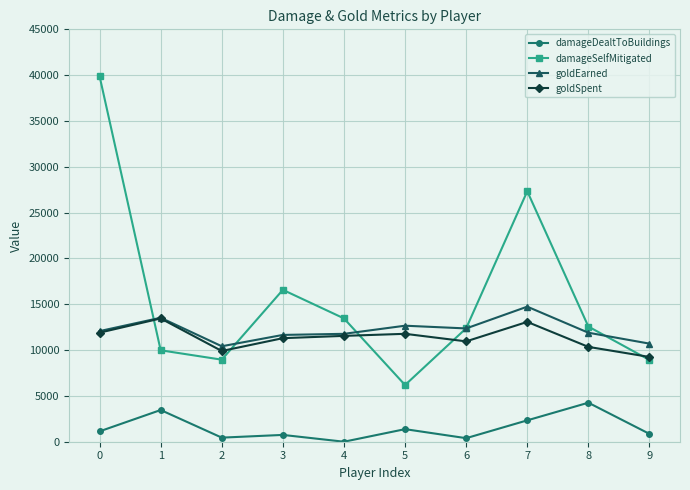

True or false: damageSelfMitigated has more than 2 interior local peaks.

False